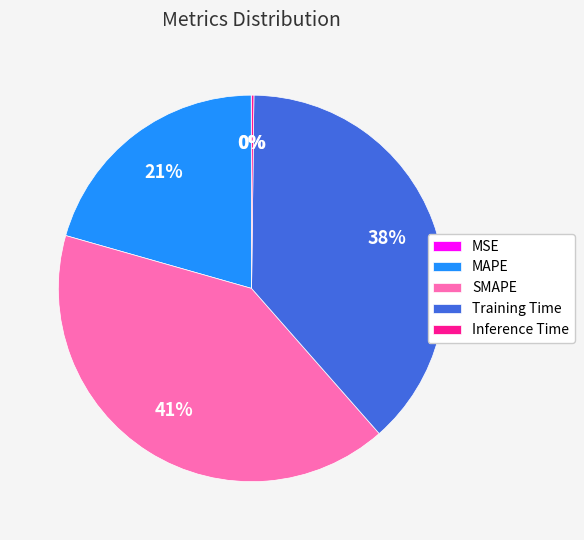

To the nearest percent, what is the average slice percentage?

20%